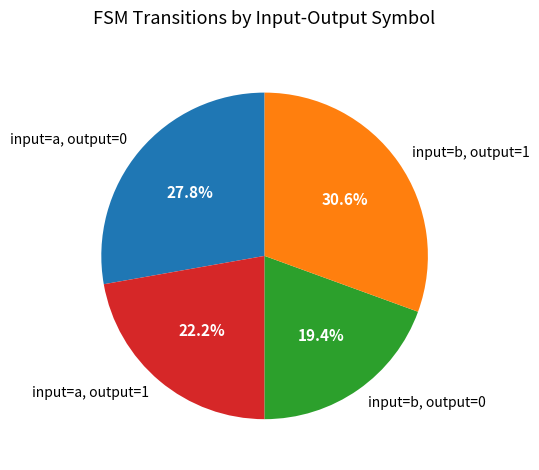

What is the ratio of the value at input=b, output=0 to the value at input=a, output=1?

0.9